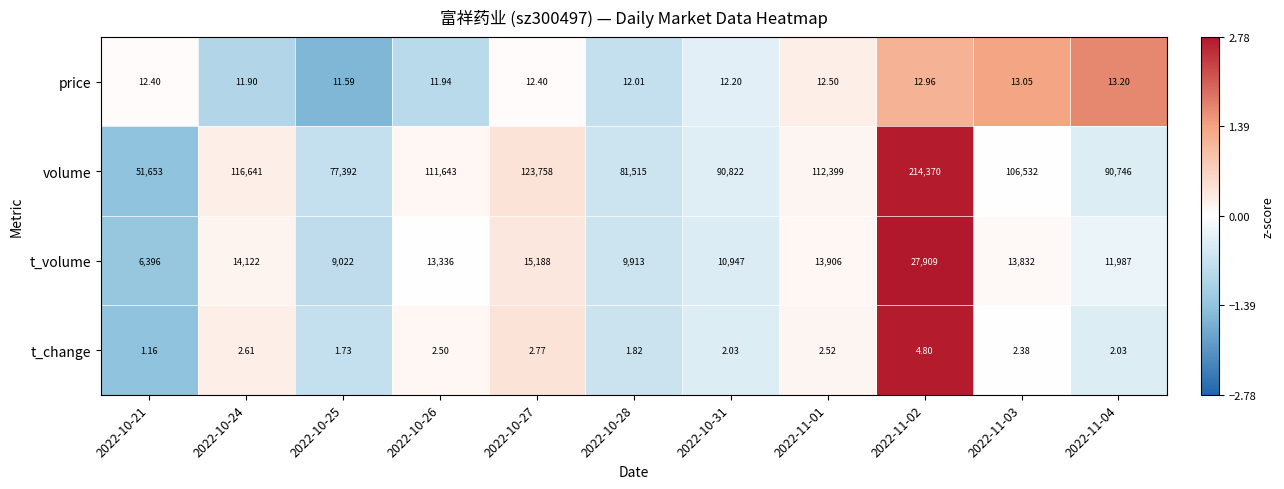

Is the value of volume at 2022-10-26 greater than the value of t_change at 2022-11-04?

Yes